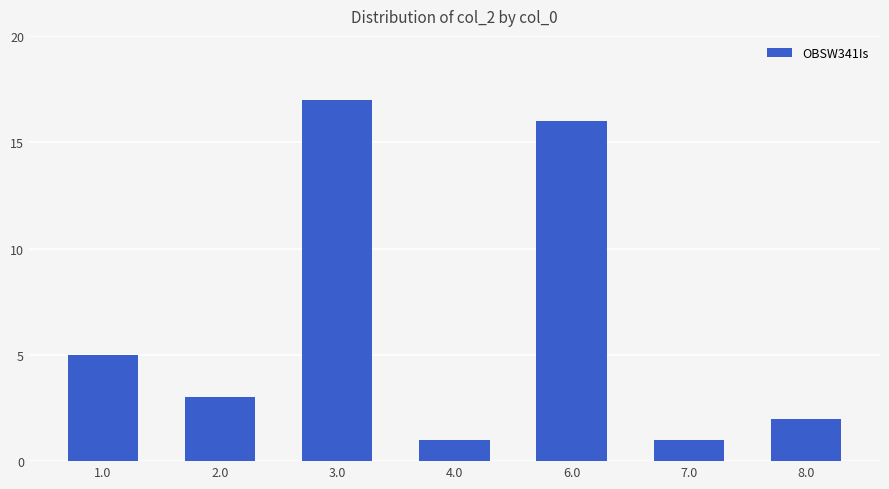

The value at 4.0 is 2. True or false?

False